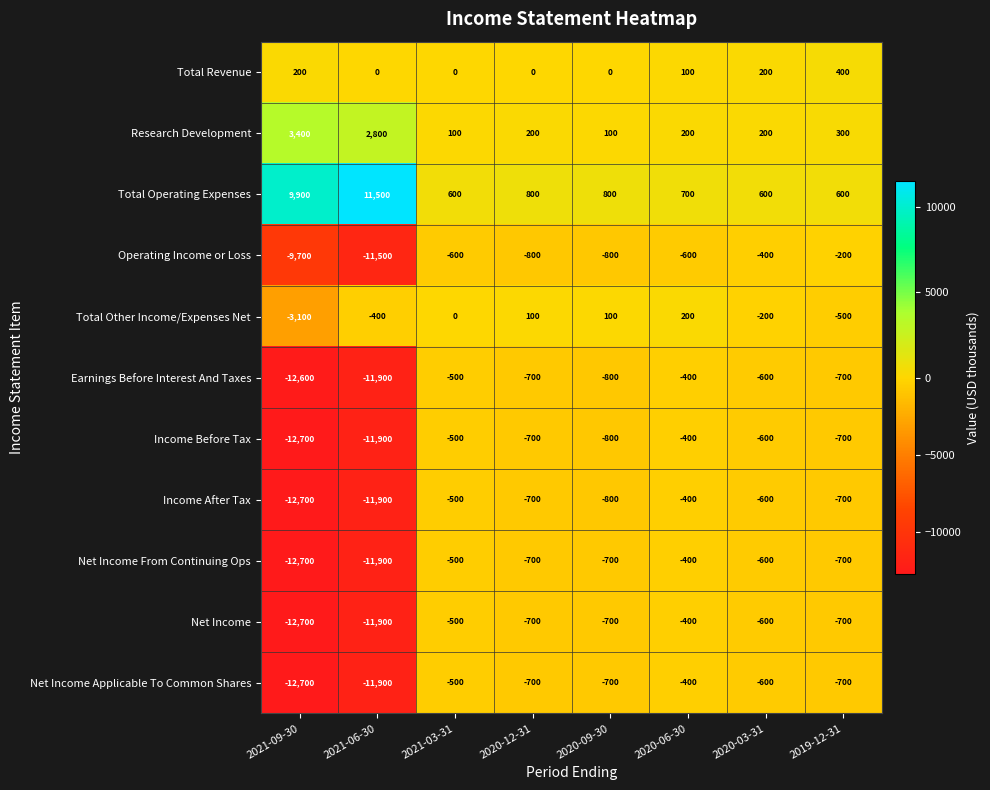

How many data points in Total Revenue are less than 100?

4